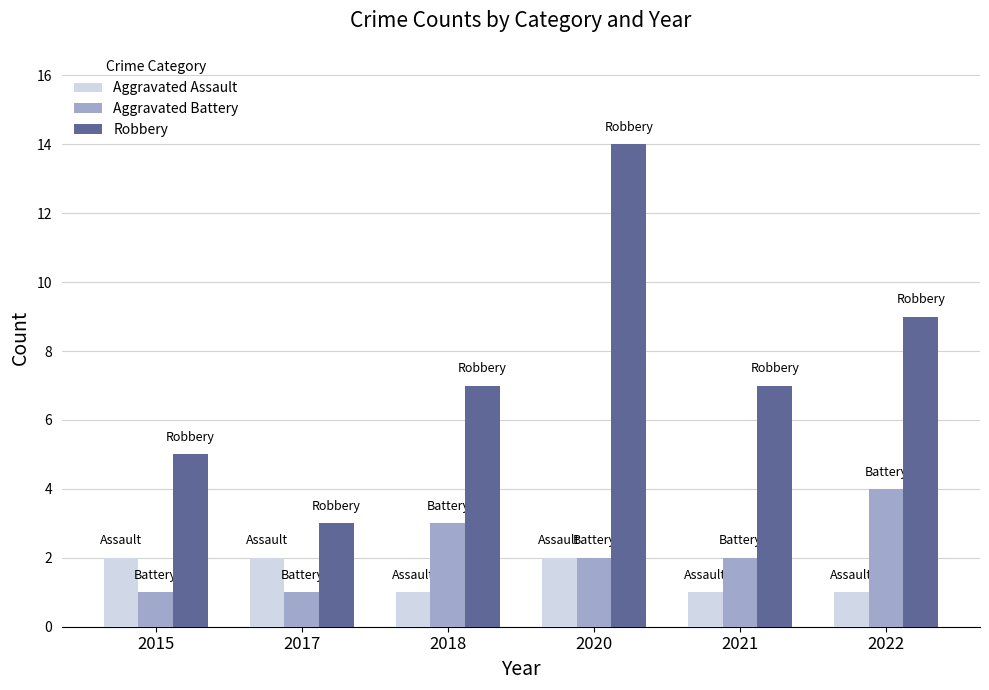

What is the minimum value shown in the chart?

1